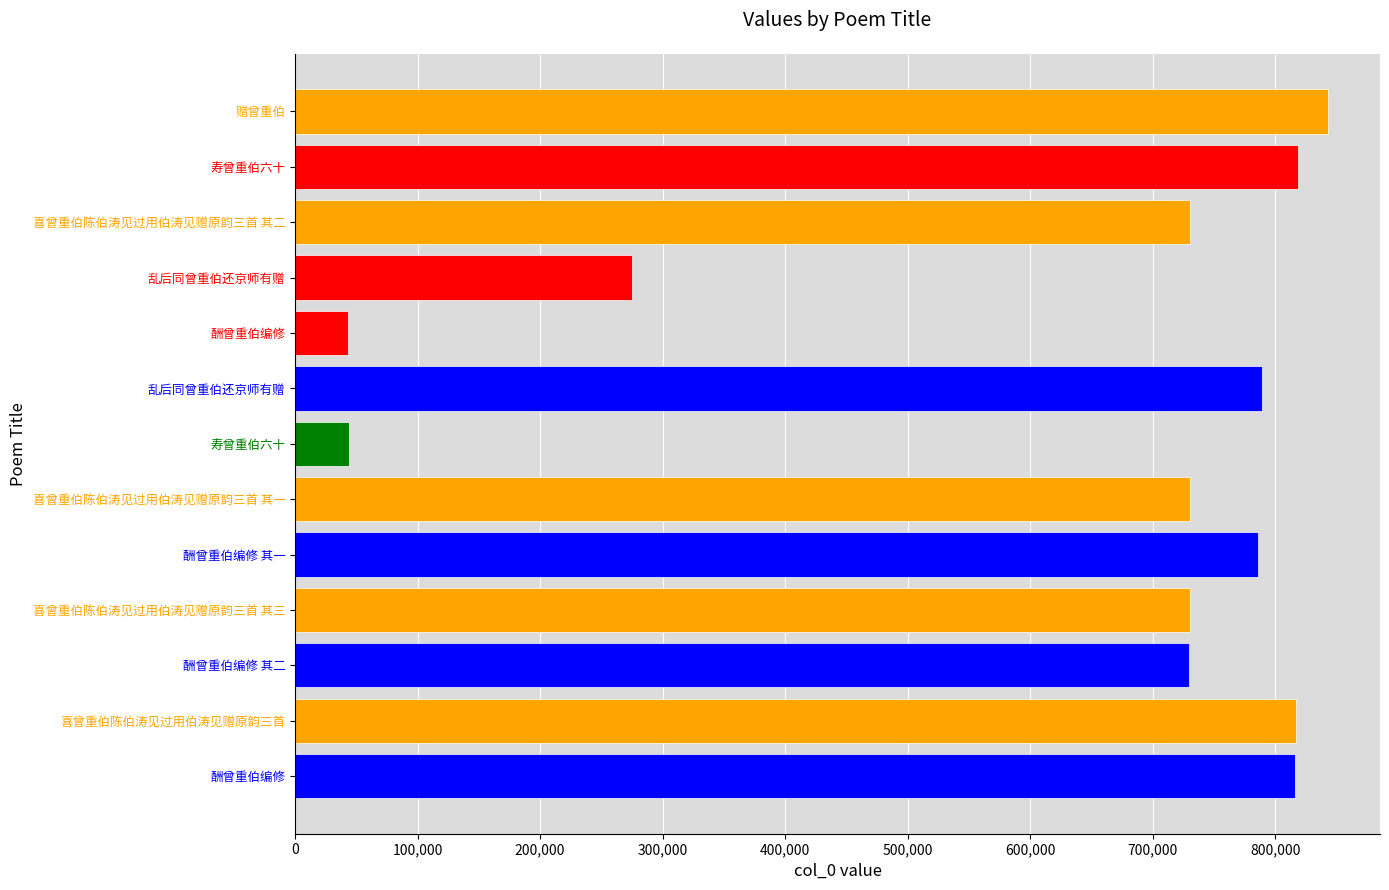

How many data points are less than 729971?

6